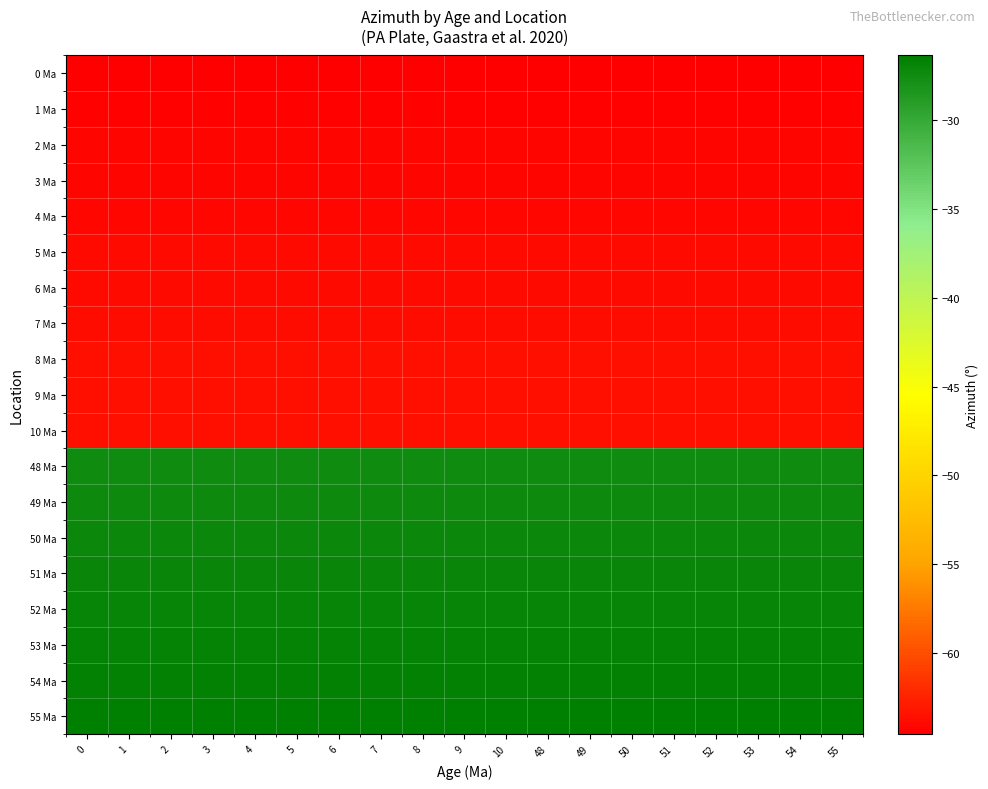

At 4, list the series in order from smallest to largest.

0 Ma, 1 Ma, 2 Ma, 3 Ma, 4 Ma, 5 Ma, 6 Ma, 7 Ma, 8 Ma, 9 Ma, 10 Ma, 48 Ma, 49 Ma, 50 Ma, 51 Ma, 52 Ma, 53 Ma, 54 Ma, 55 Ma